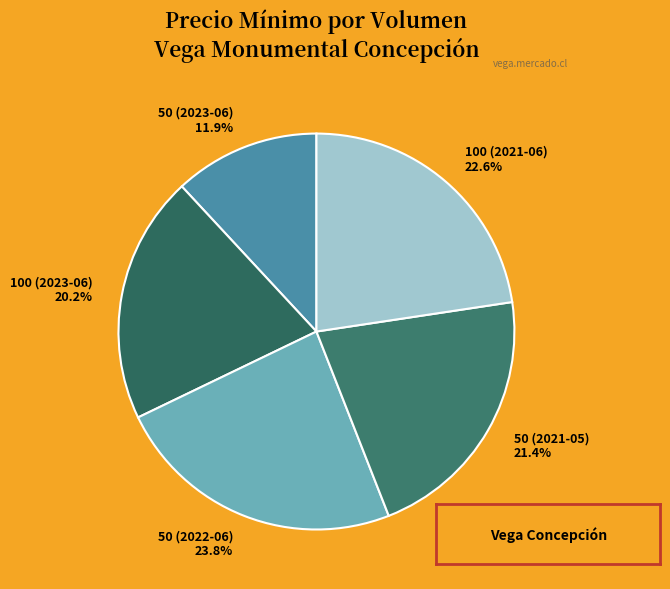

How many segments does this pie chart have?

5